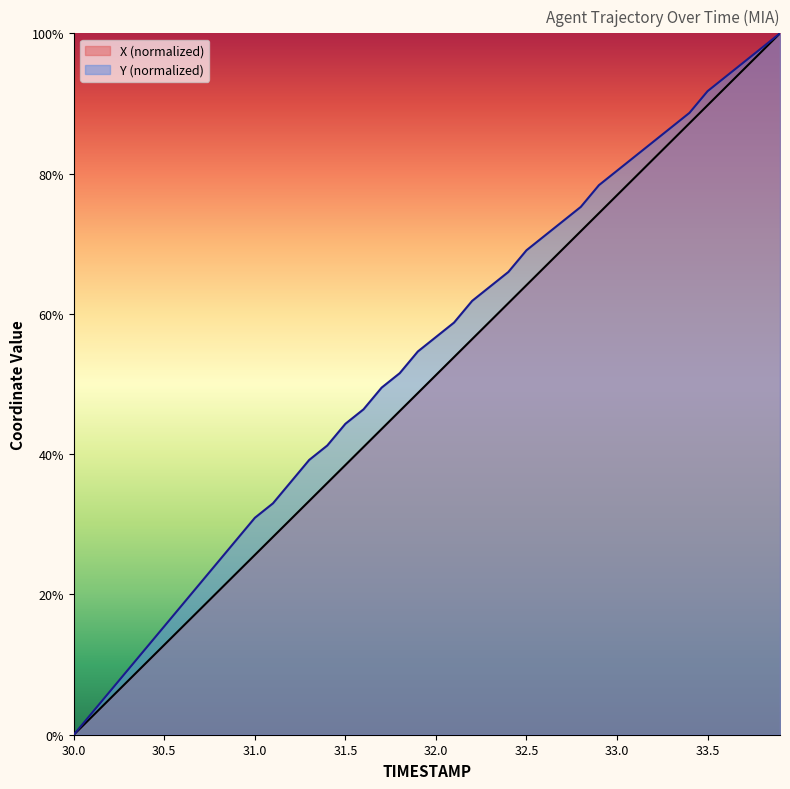

Is it true that X equals 10.3 at 30.4?

True